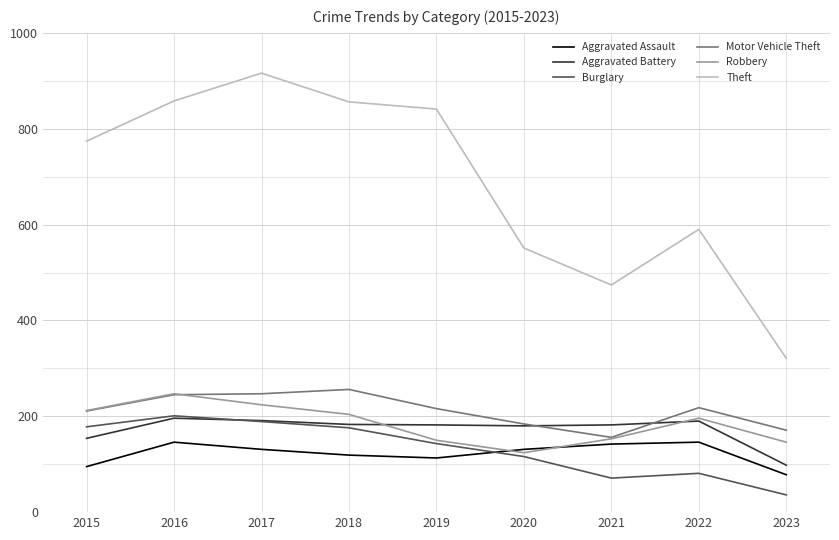

At how many categories does at least one series exceed 110?

9